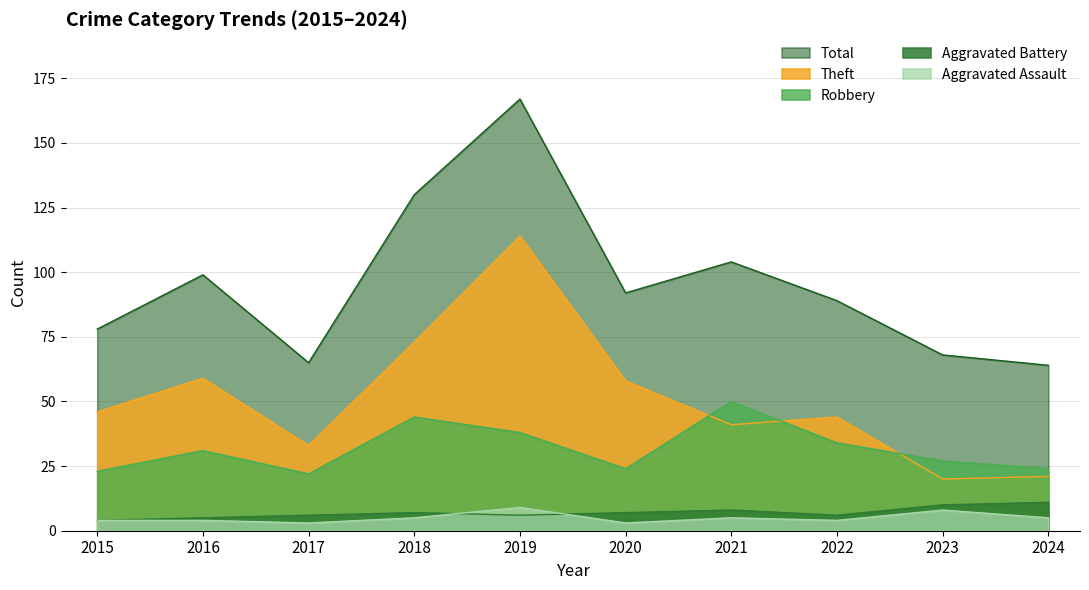

Where is the first local maximum for Robbery?

2016